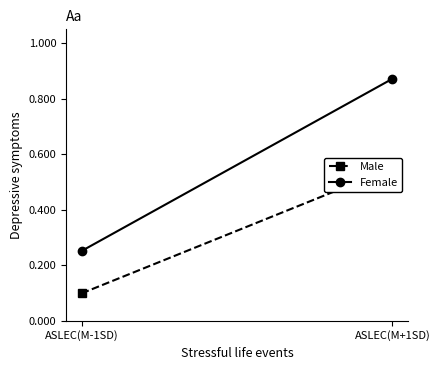

What position from the left is ASLEC(M+1SD)?

2